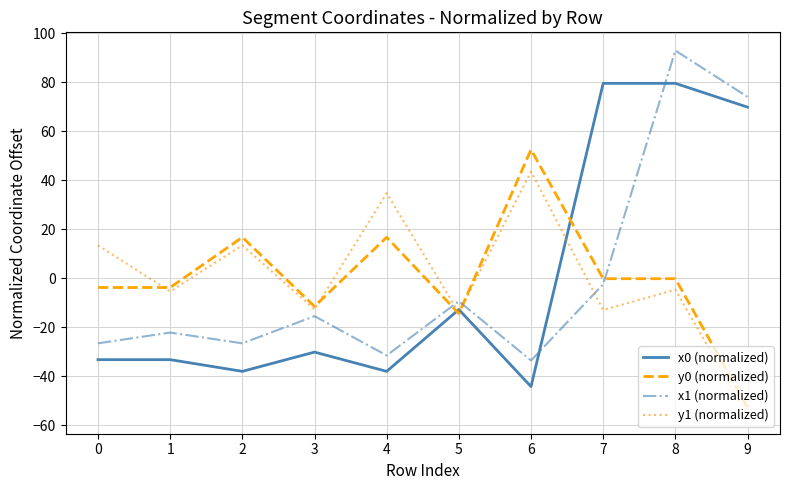

Does the chart display data point markers on the line(s)?

No